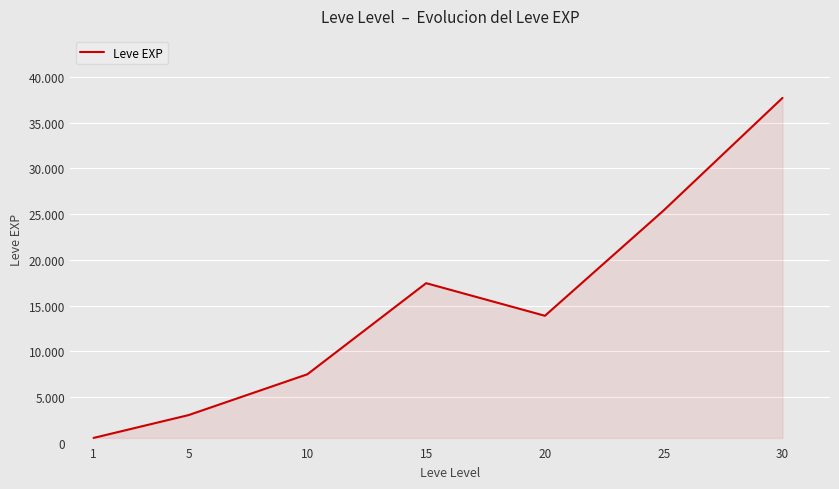

What is the value of the 5th point from the left?

13876.7